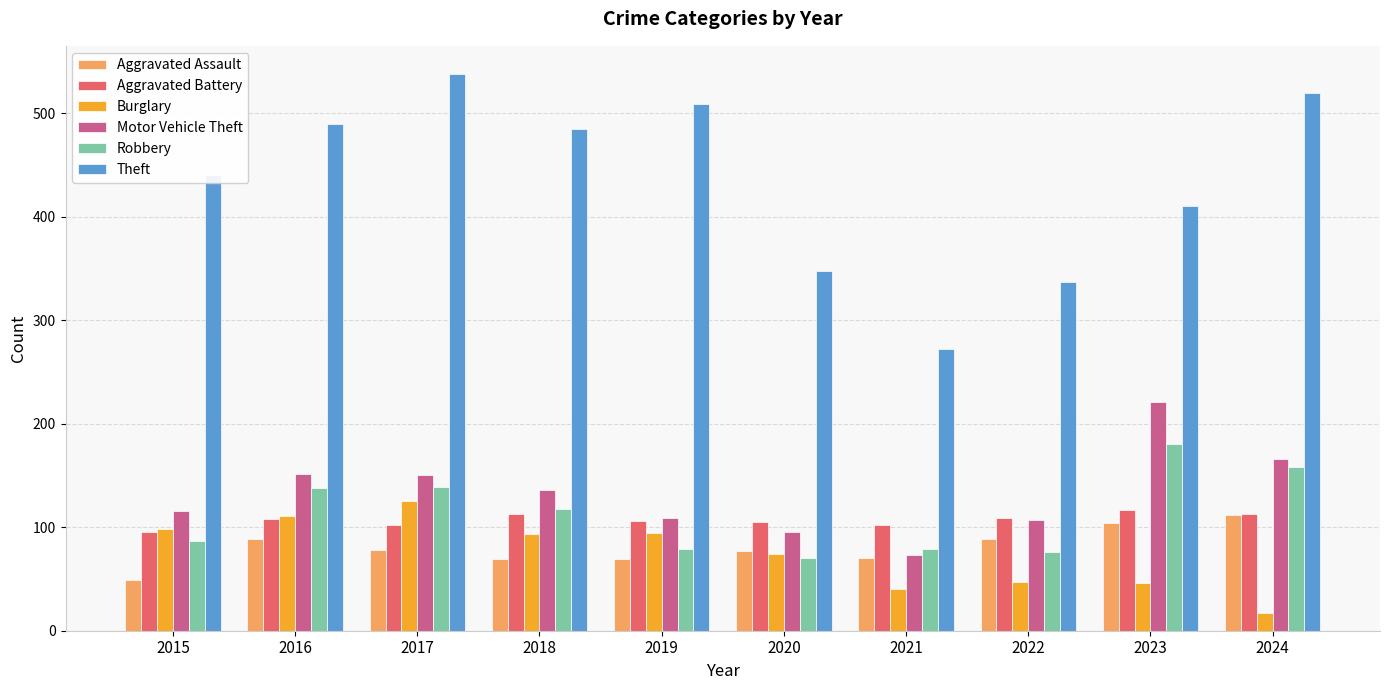

At which label is Theft closest to 405?

2023